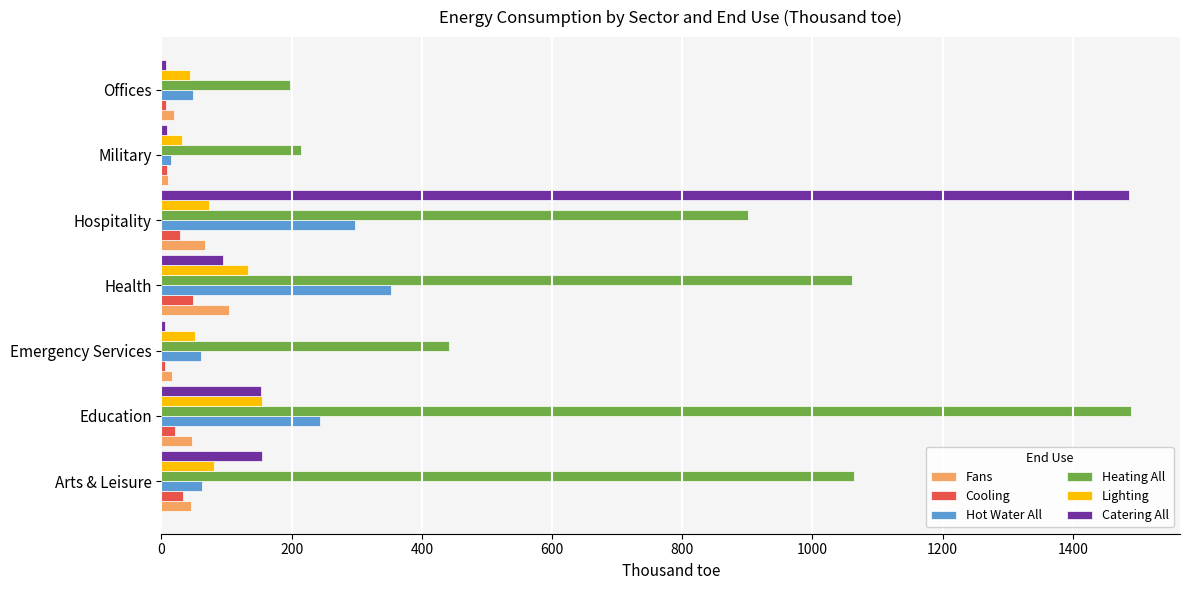

What is the average value of the Fans series?

43.9